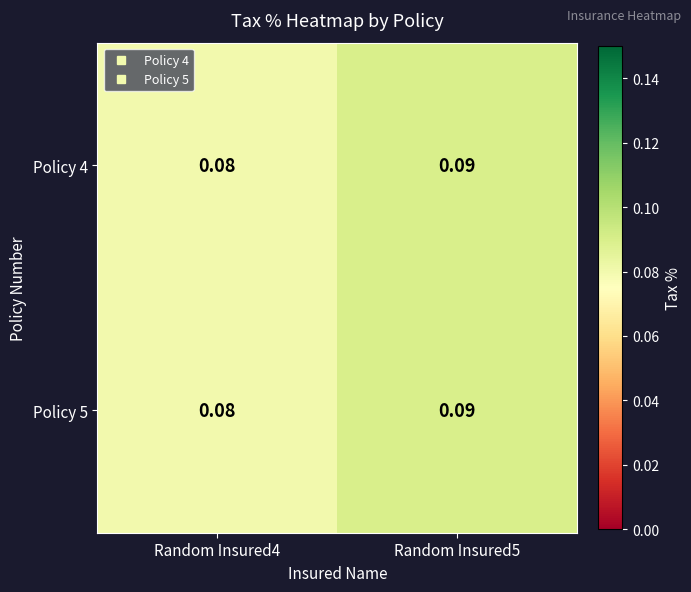

Is the value of Policy 4 at Random Insured5 greater than the value of Policy 5 at Random Insured4?

Yes